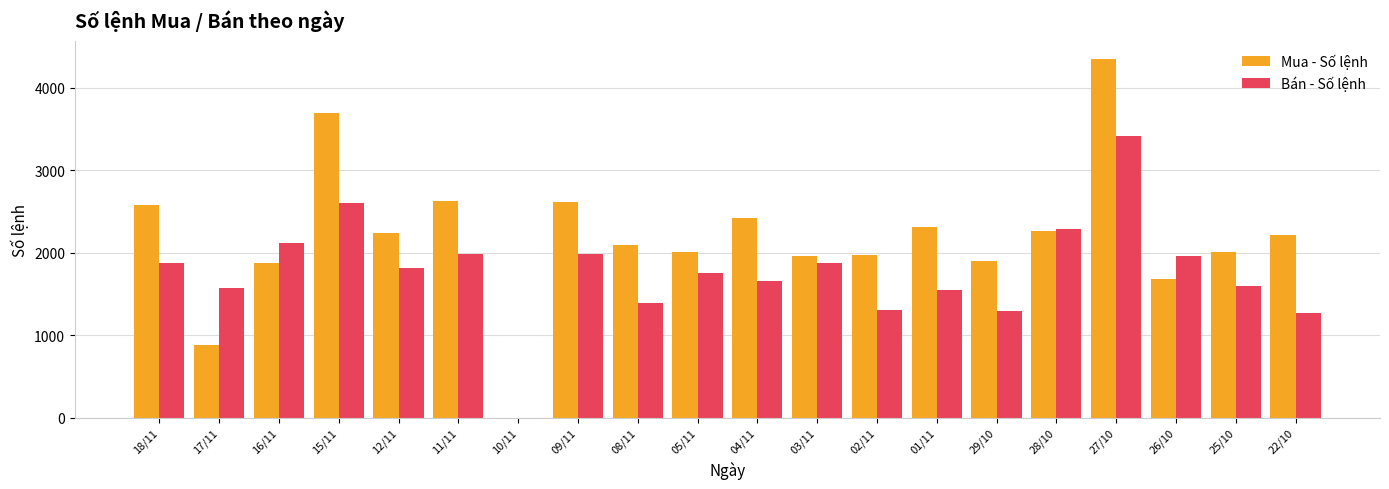

Between 16/11 and 02/11, which series saw the biggest shift?

Bán - Số lệnh